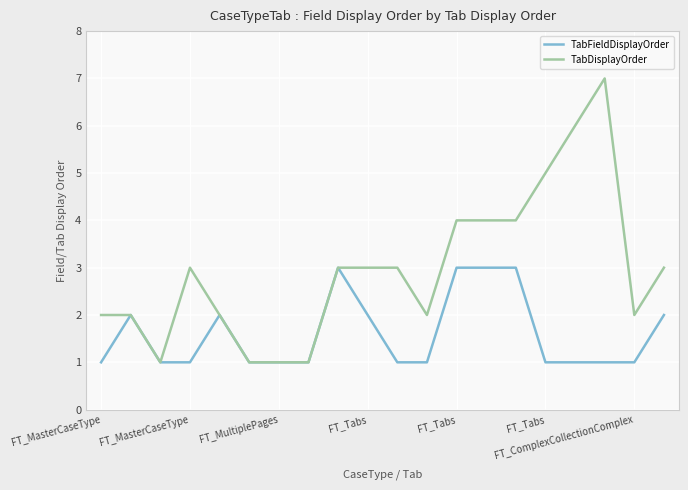

What is the maximum value for TabFieldDisplayOrder?

3